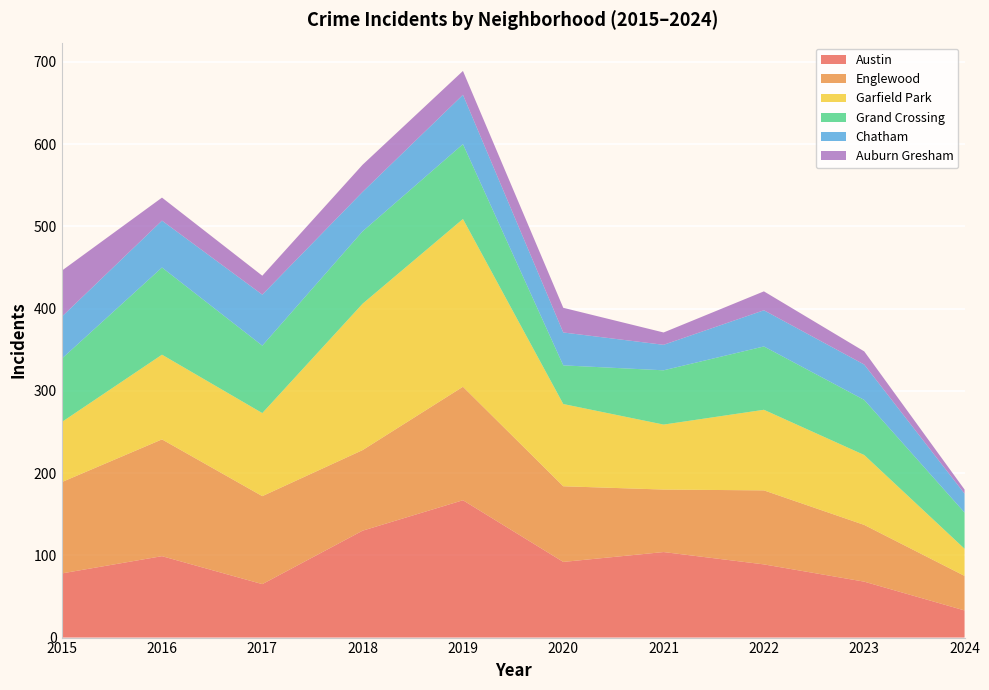

Reading left to right, extract all data points from this chart.

Austin: 2015=78	2016=99	2017=65	2018=130	2019=167	2020=92	2021=104	2022=89	2023=68	2024=33
Englewood: 2015=111	2016=142	2017=107	2018=98	2019=138	2020=92	2021=76	2022=90	2023=69	2024=42
Garfield Park: 2015=73	2016=103	2017=101	2018=178	2019=204	2020=100	2021=79	2022=98	2023=85	2024=33
Grand Crossing: 2015=77	2016=106	2017=82	2018=88	2019=91	2020=47	2021=66	2022=77	2023=67	2024=44
Chatham: 2015=51	2016=57	2017=62	2018=48	2019=60	2020=40	2021=31	2022=44	2023=43	2024=23
Auburn Gresham: 2015=56	2016=28	2017=23	2018=33	2019=29	2020=30	2021=15	2022=23	2023=16	2024=5